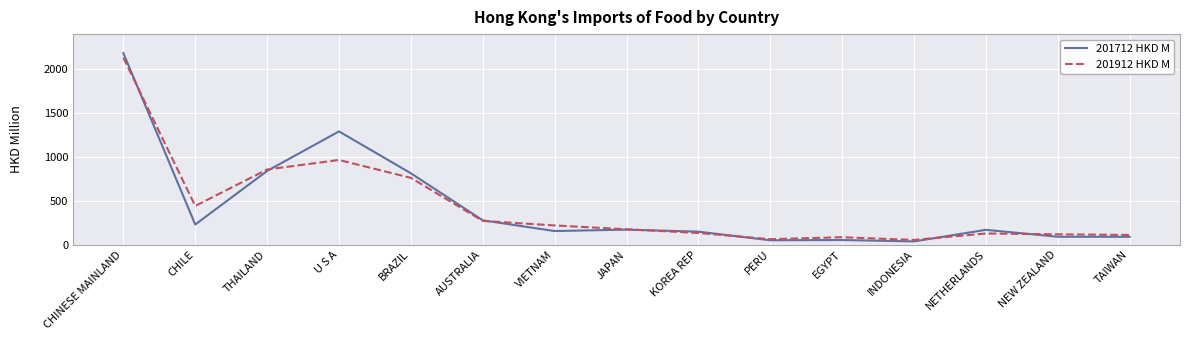

At U S A, list the series in order from smallest to largest.

201912 HKD M, 201712 HKD M